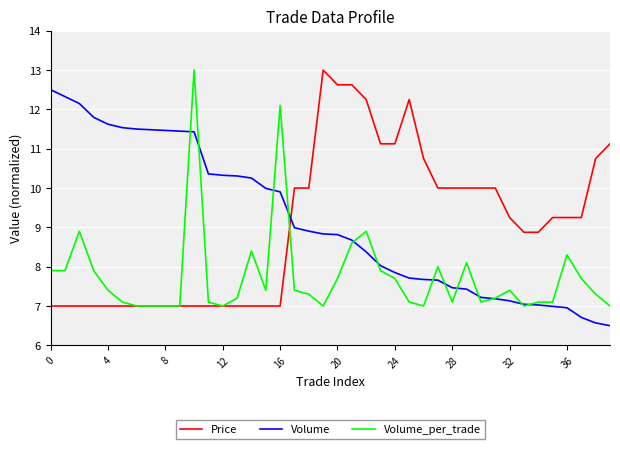

True or false: Volume_per_trade has more than 0 points higher than both neighbors.

True